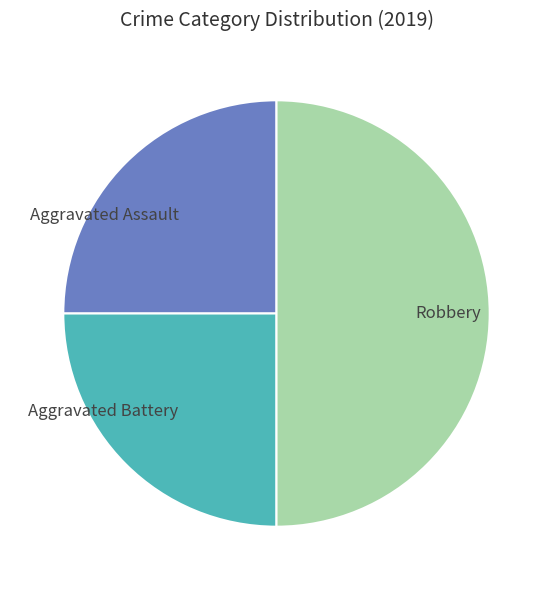

How many slices are in this pie chart?

3